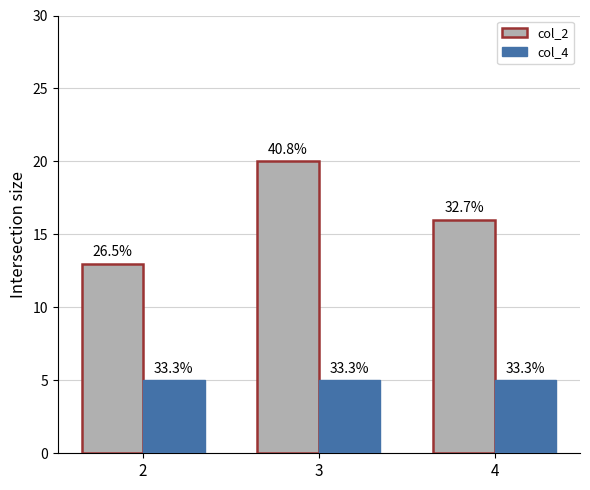

The value of col_4 at 2 is 9. True or false?

False